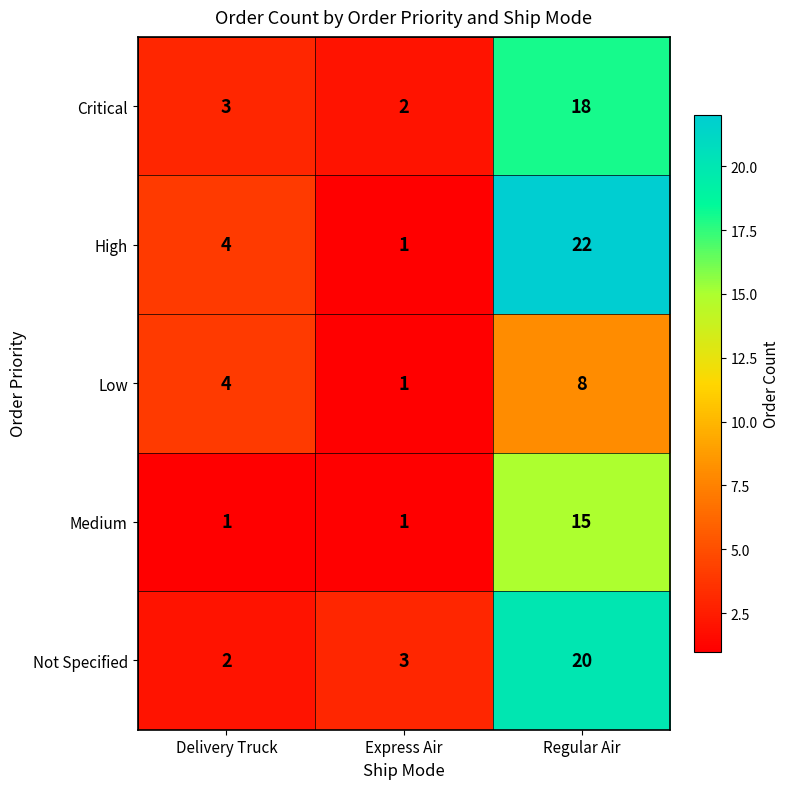

What is the maximum value shown in the chart?

22